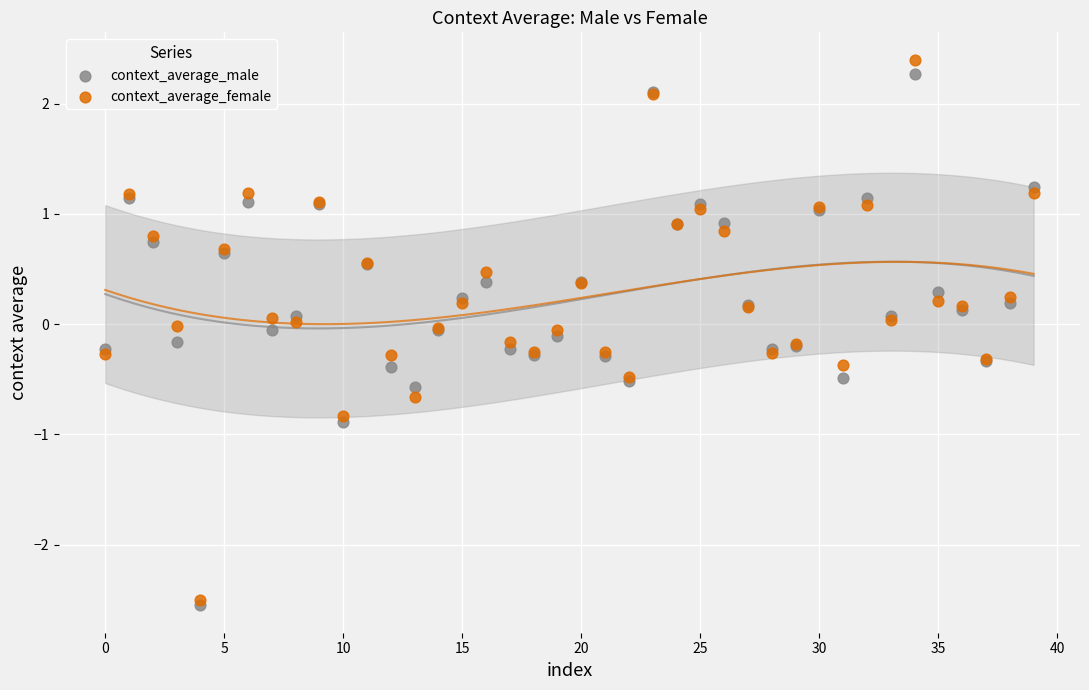

What are all the series names shown in the legend?

context_average_male, context_average_female